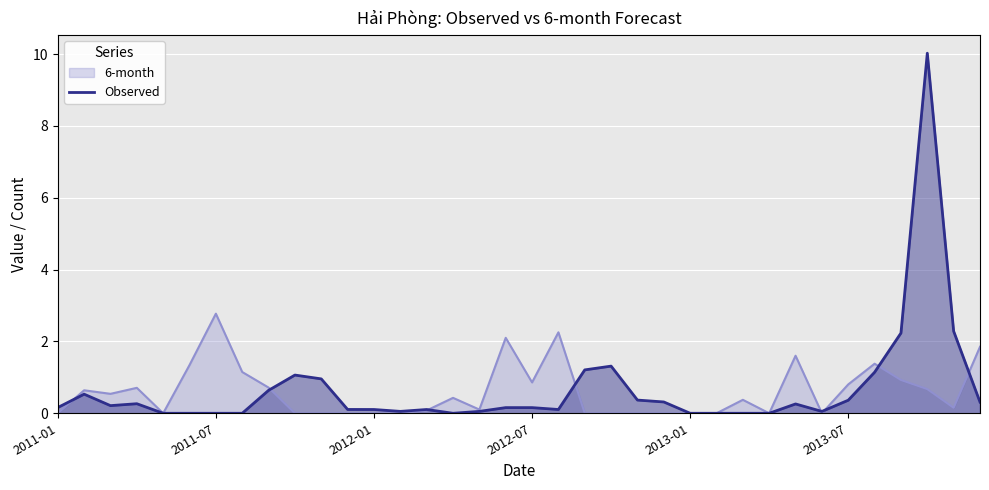

At how many categories does at least one series exceed 6?

1